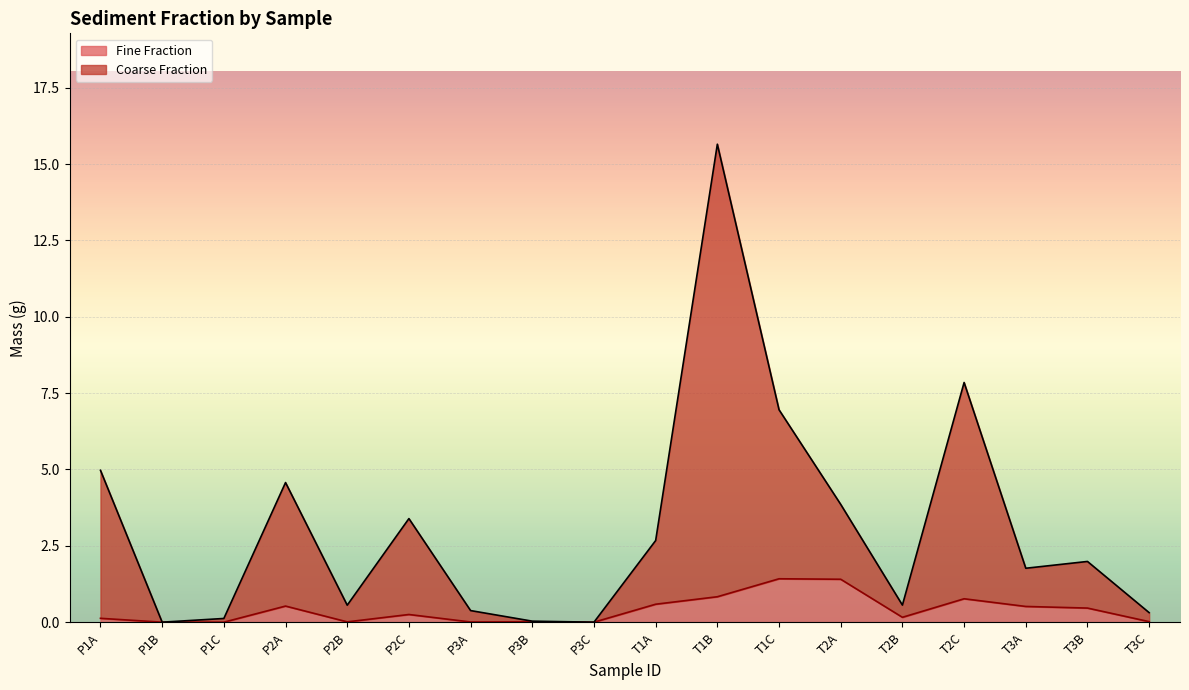

In Coarse Fraction, how many points are lower than both neighbors (excluding endpoints)?

5